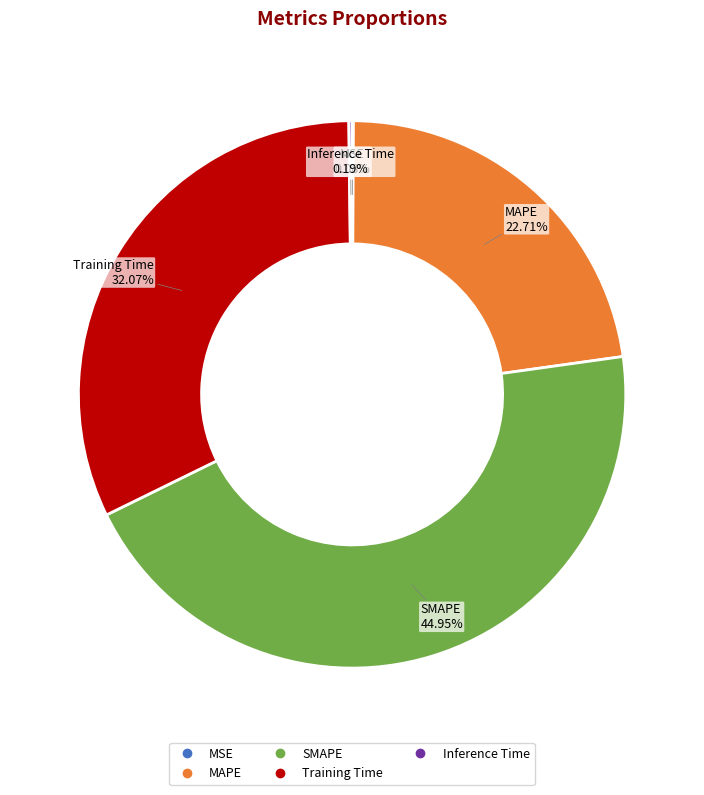

To the nearest percent, what is the difference between the Training Time and MAPE slice percentages?

9%